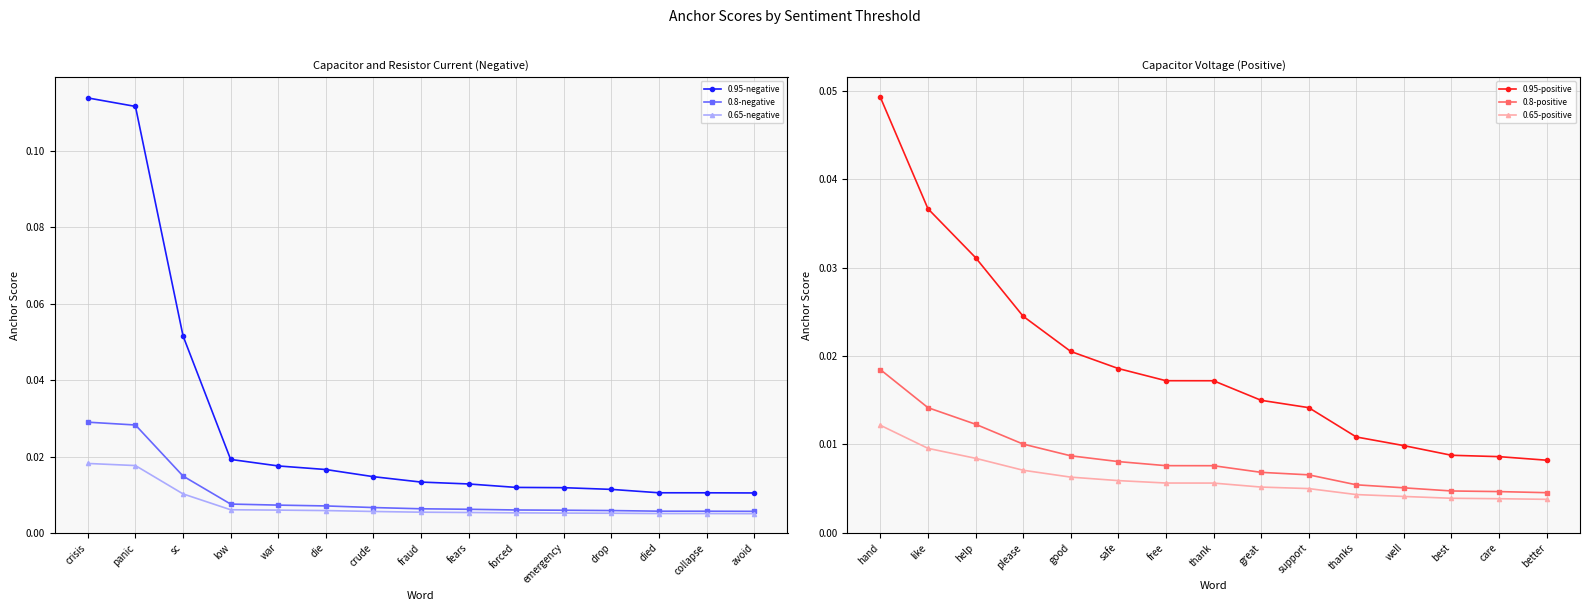

True or false: 0.8-positive and 0.95-positive cross at least once.

False